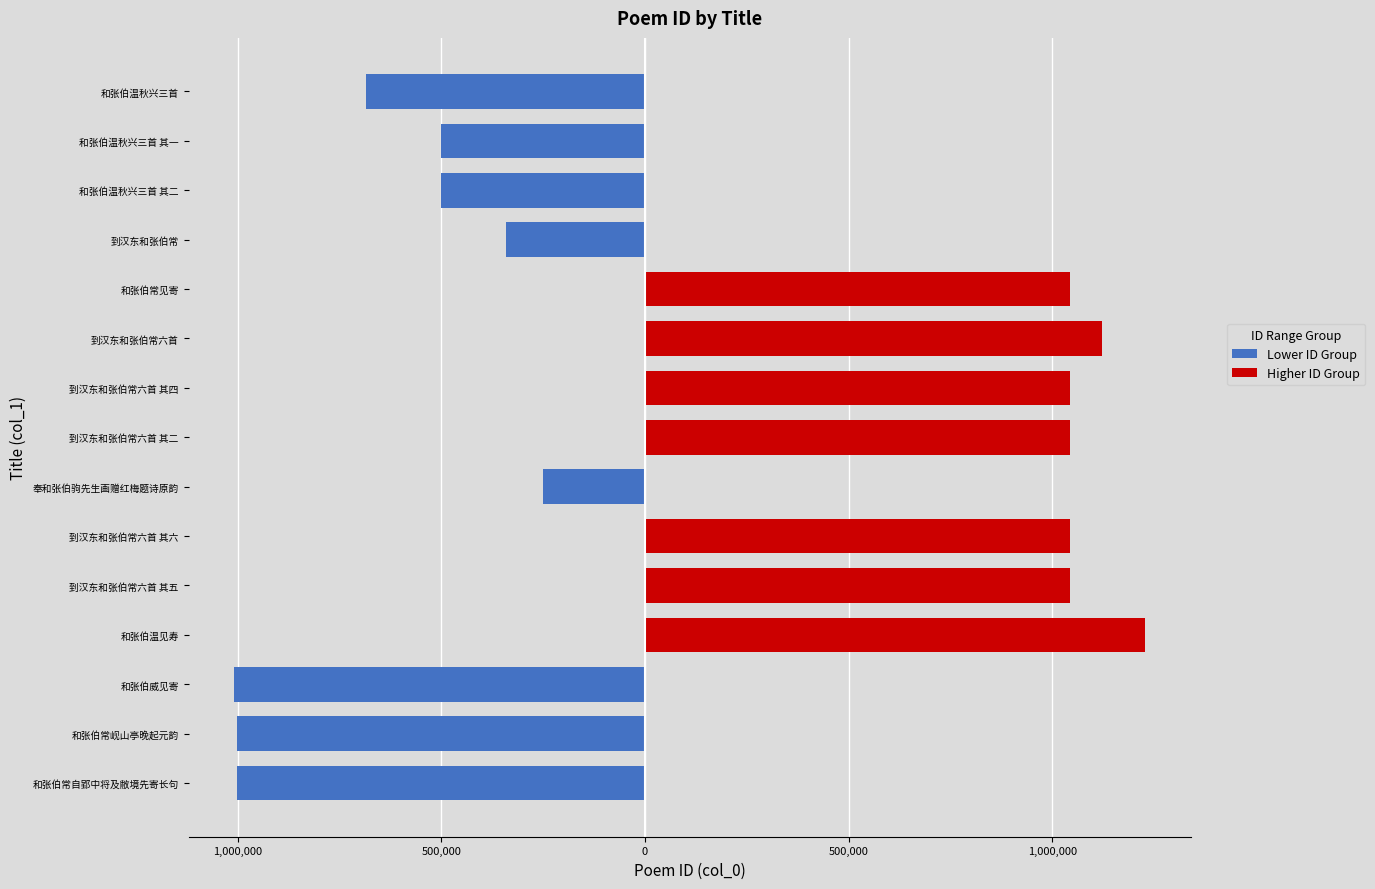

Are the bars horizontal?

Yes